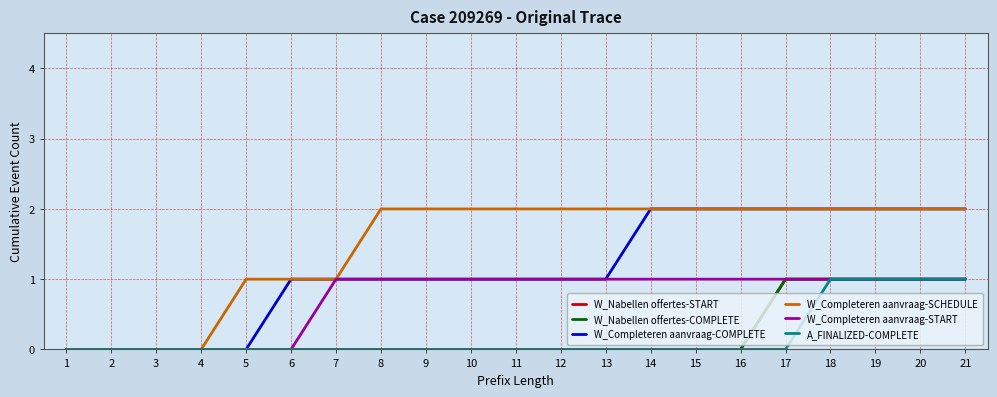

Does the chart have visible grid lines?

Yes